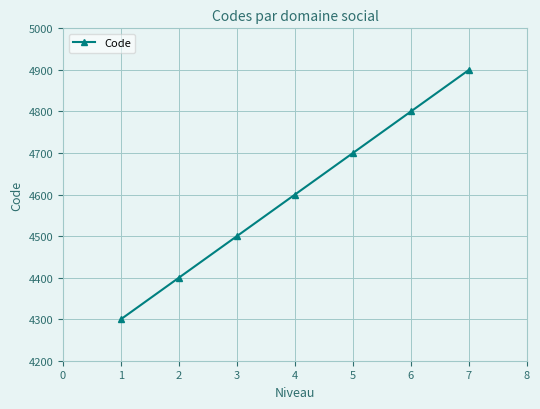

List the labels in order of value, largest first.

7, 6, 5, 4, 3, 2, 1